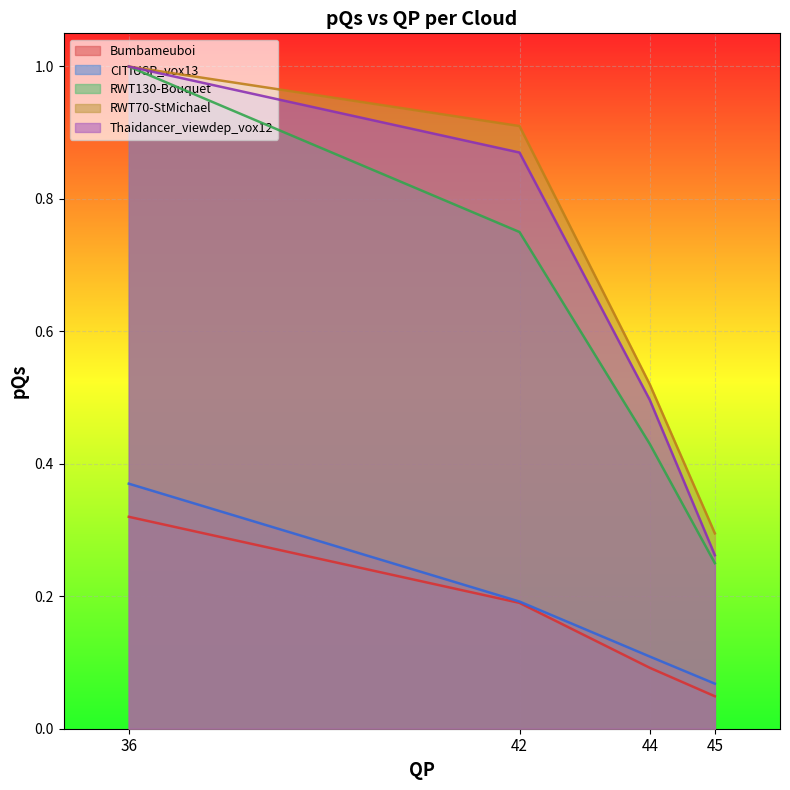

At which category is the sum across all series the highest?

36